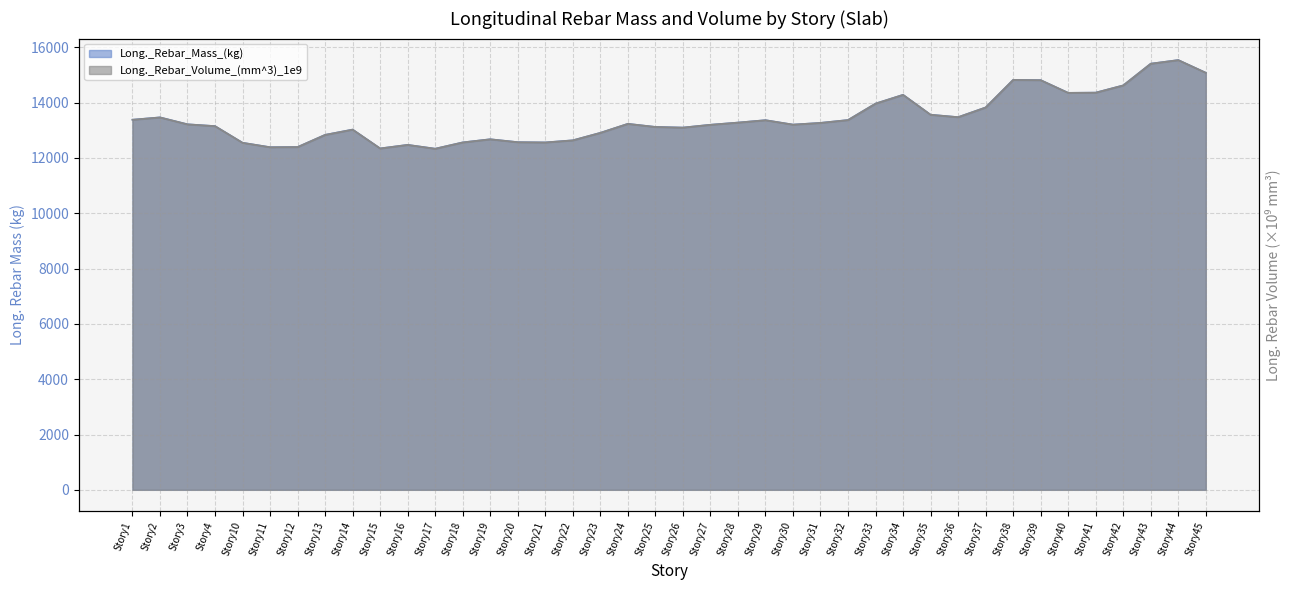

Reading right to left, extract all data points from this chart.

Long._Rebar_Mass_(kg): Story45=15082.4	Story44=15540.8	Story43=15410.5	Story42=14624.8	Story41=14363.0	Story40=14355.9	Story39=14815.4	Story38=14824.7	Story37=13827.2	Story36=13476.5	Story35=13564.1	Story34=14284.3	Story33=13967.1	Story32=13372.6	Story31=13269.2	Story30=13207.2	Story29=13367.1	Story28=13280.3	Story27=13201.2	Story26=13099.2	Story25=13123.2	Story24=13235.2	Story23=12909.4	Story22=12638.6	Story21=12562.6	Story20=12571.9	Story19=12677.1	Story18=12563.5	Story17=12335.5	Story16=12474.6	Story15=12345.5	Story14=13027.2	Story13=12836.3	Story12=12395.8	Story11=12389.7	Story10=12550.3	Story4=13152.5	Story3=13218.0	Story2=13468.0	Story1=13383.5
Long._Rebar_Volume_(mm^3)_1e9: Story45=15082.4	Story44=15540.8	Story43=15410.5	Story42=14624.8	Story41=14363.0	Story40=14355.9	Story39=14815.4	Story38=14824.7	Story37=13827.2	Story36=13476.5	Story35=13564.1	Story34=14284.3	Story33=13967.1	Story32=13372.6	Story31=13269.2	Story30=13207.2	Story29=13367.1	Story28=13280.3	Story27=13201.2	Story26=13099.2	Story25=13123.2	Story24=13235.2	Story23=12909.4	Story22=12638.6	Story21=12562.6	Story20=12571.9	Story19=12677.1	Story18=12563.5	Story17=12335.5	Story16=12474.6	Story15=12345.5	Story14=13027.2	Story13=12836.3	Story12=12395.8	Story11=12389.7	Story10=12550.3	Story4=13152.5	Story3=13218.0	Story2=13468.0	Story1=13383.5